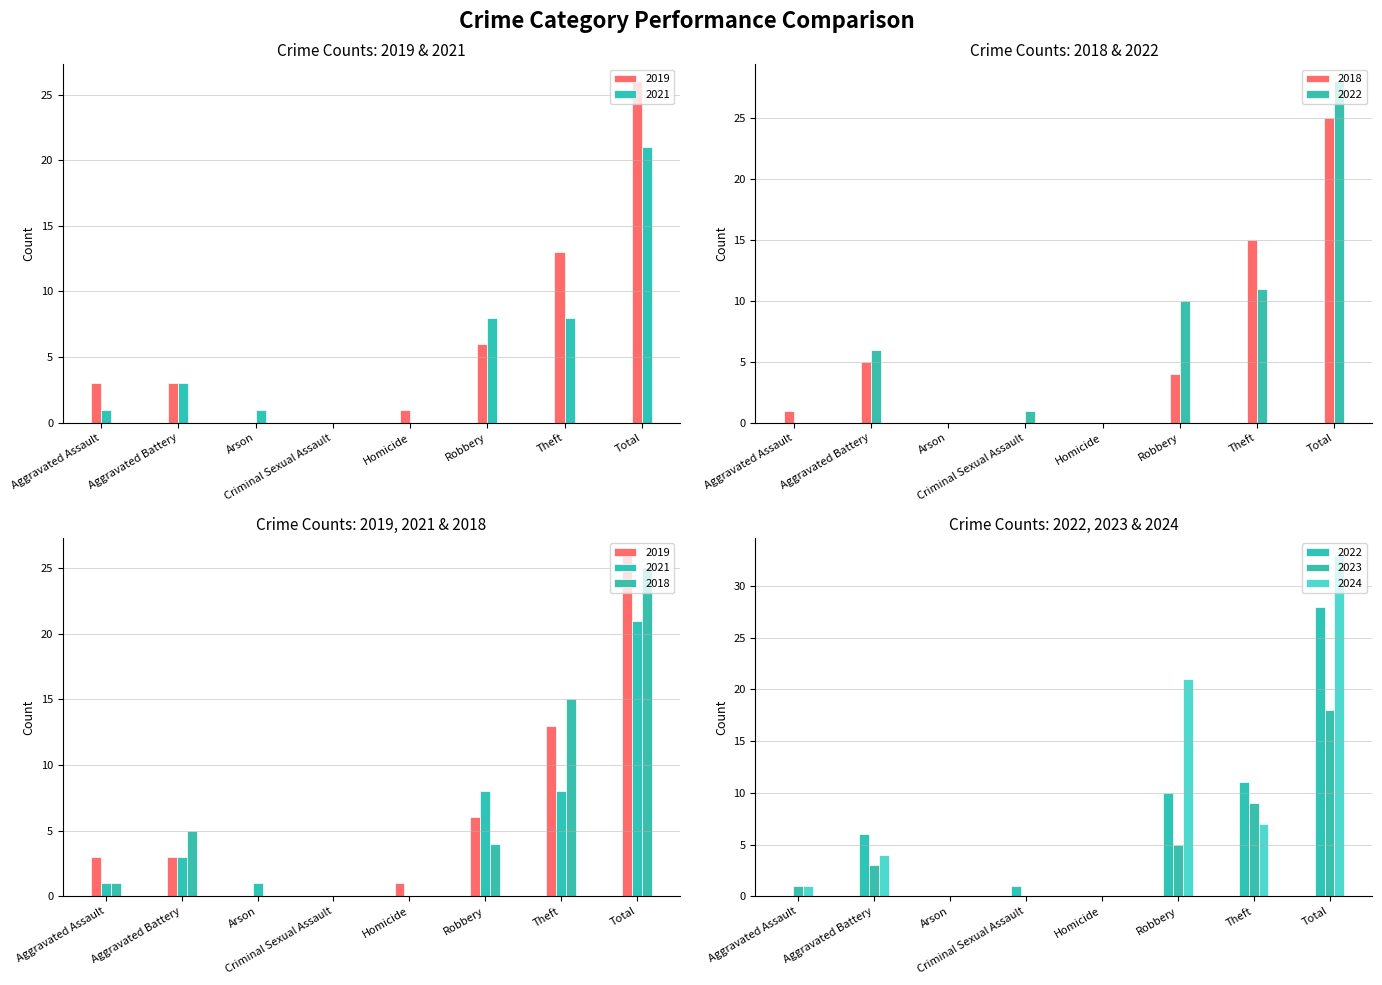

At which label does 2022 first exceed 6?

Robbery